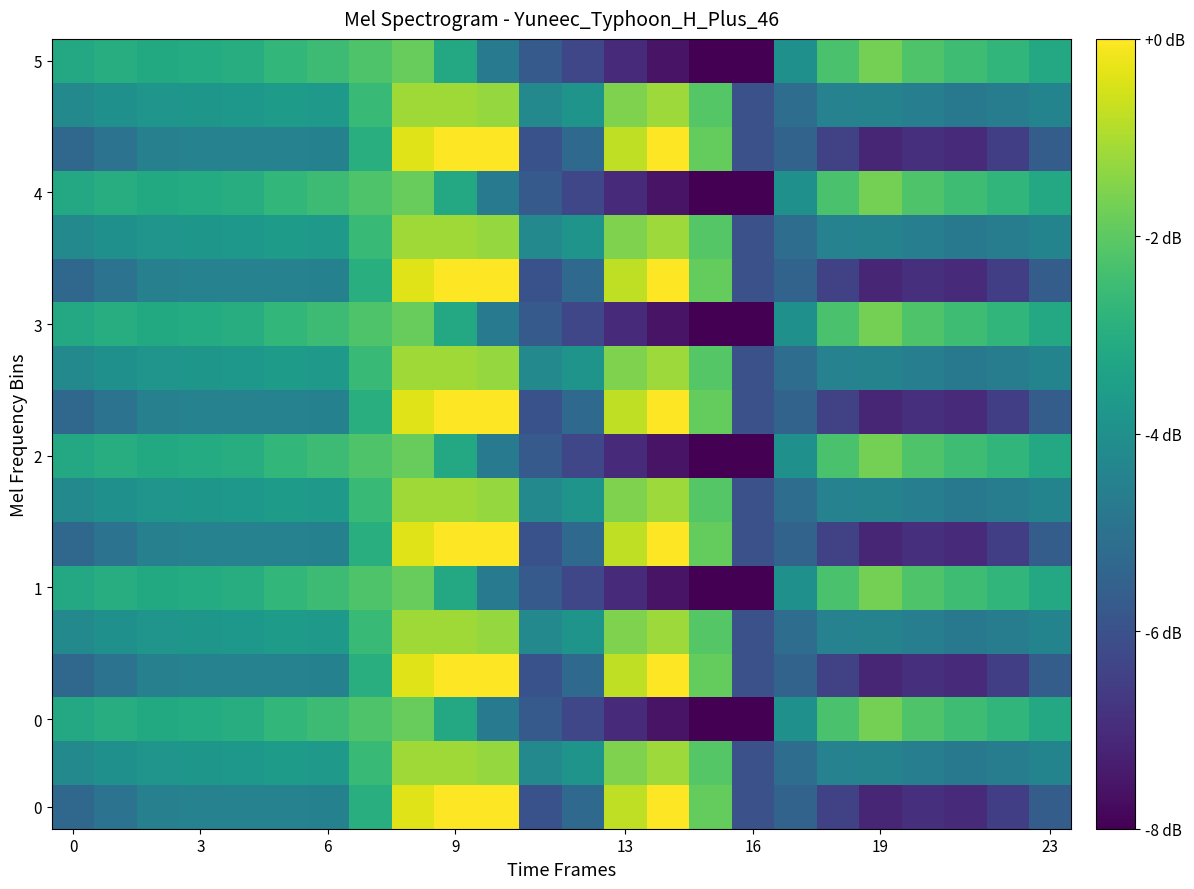

At which category is the sum across all series the highest?

8